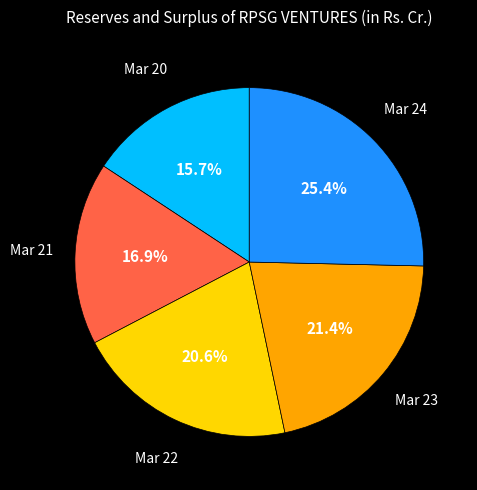

The Mar 20 slice represents 6% of the pie. True or false?

False